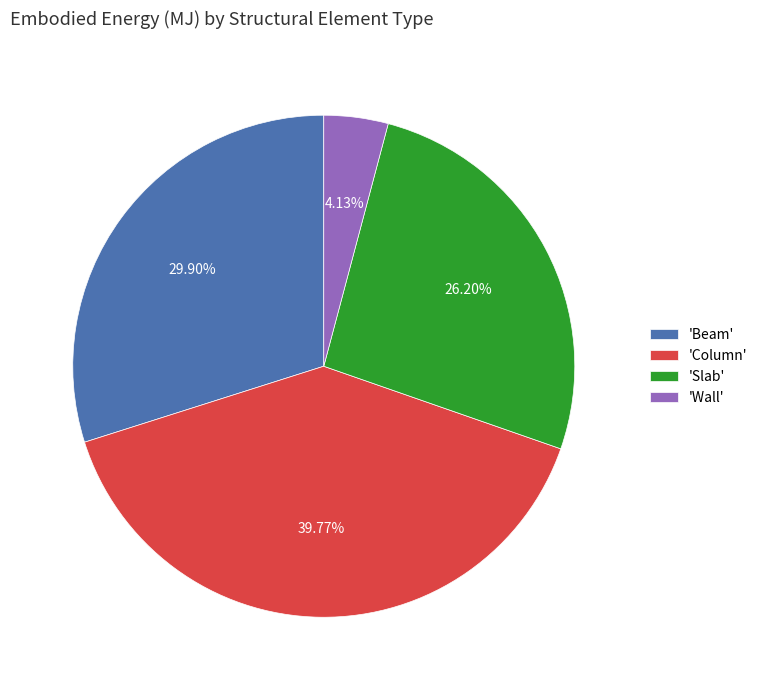

Combined, do 'Column' and 'Slab' account for over 50%?

Yes